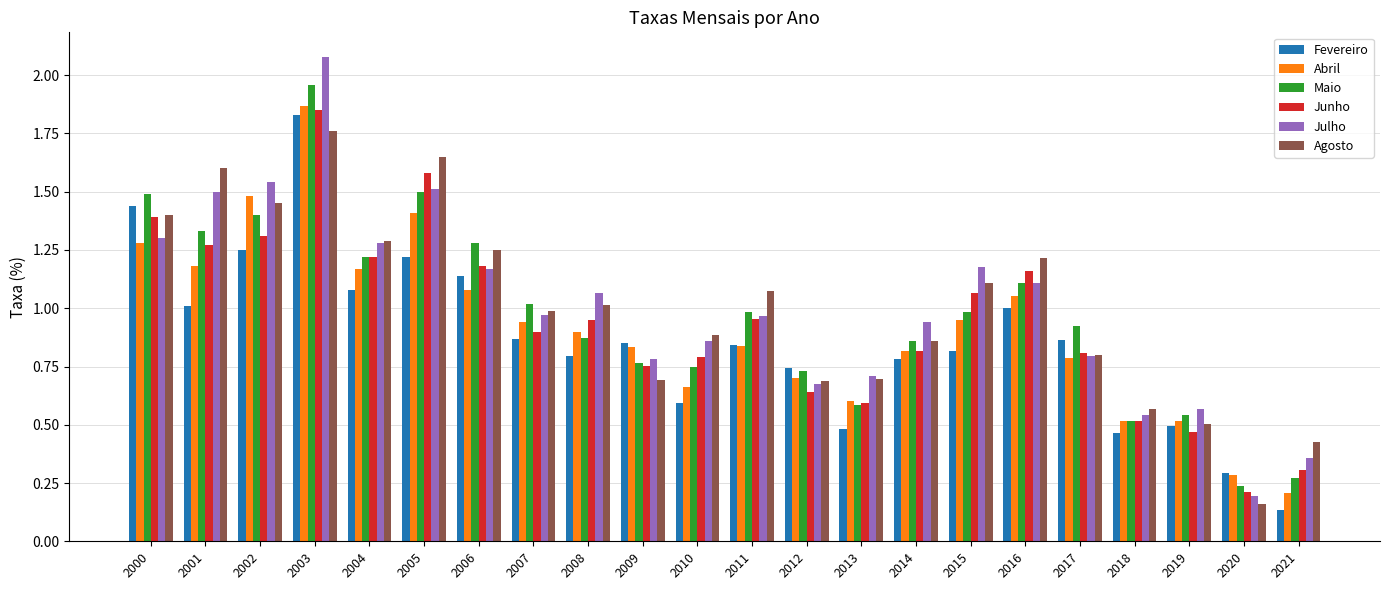

How many data points does each series have?

22